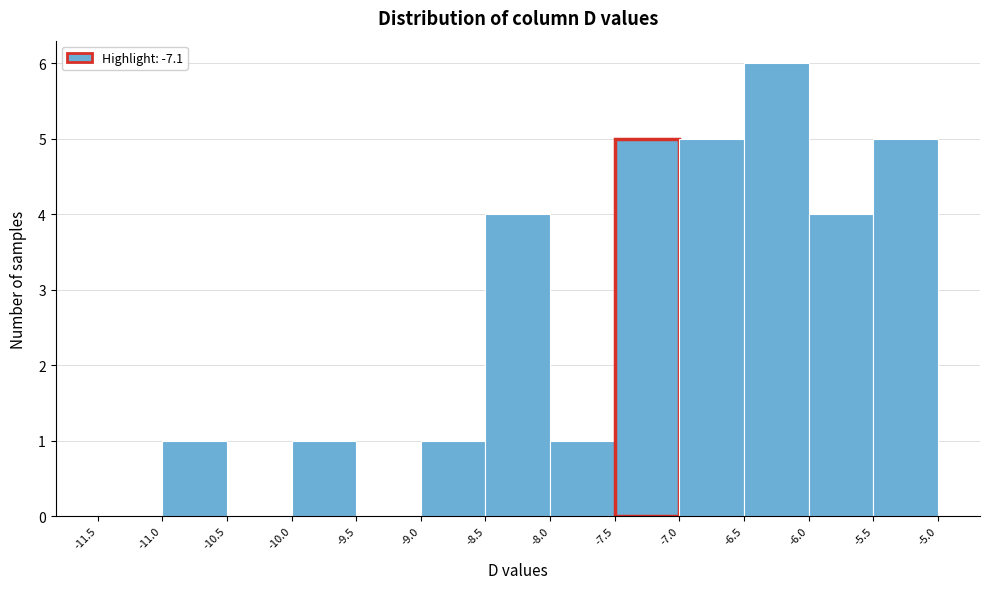

What is the height of the bar covering -6.0 to -5.5 on the x-axis? The values are not printed on the chart, so give them approximately, as read against the axis.

4